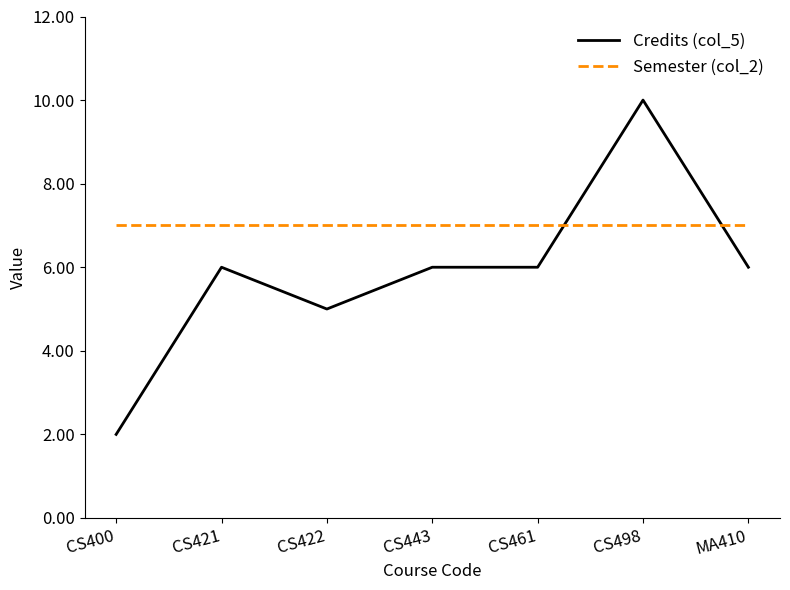

What is the minimum value shown in the chart?

2